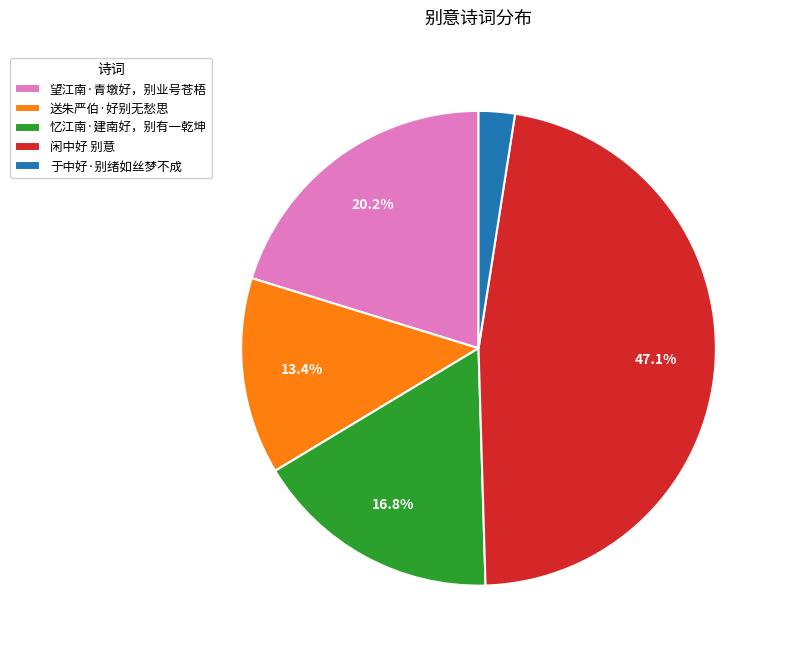

Which slice is the largest?

闲中好 别意